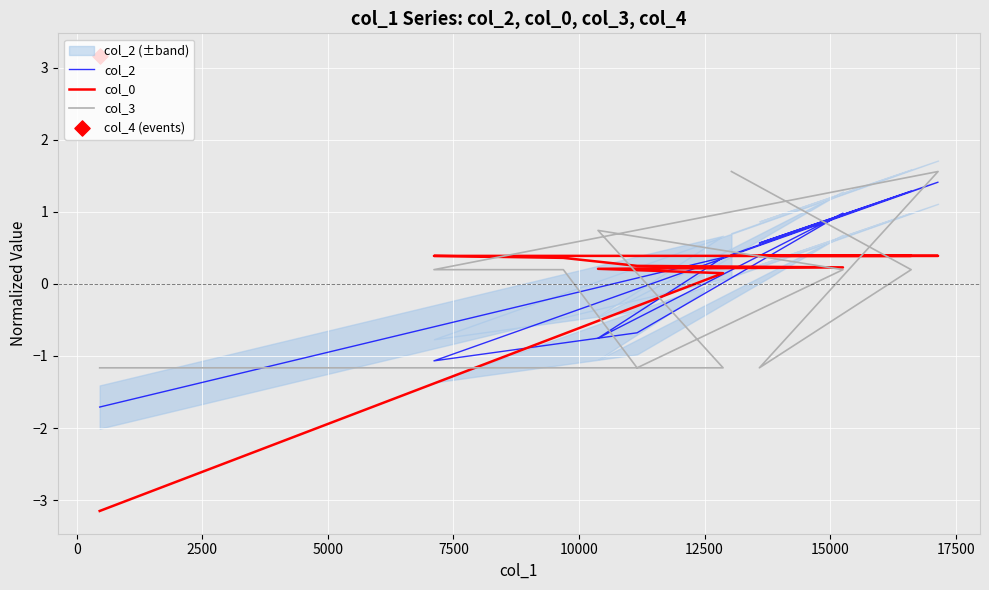

Which series has the largest total across all categories?

col_0